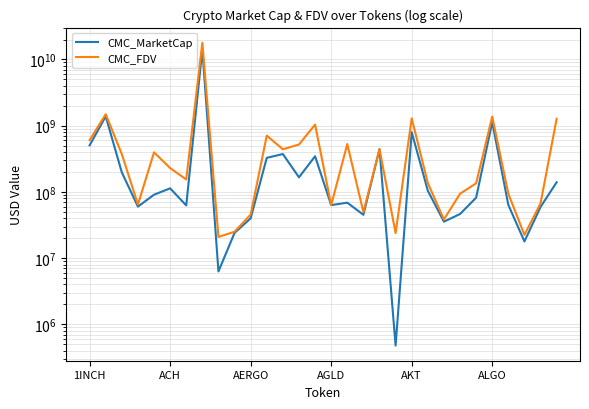

What are all the series names shown in the legend?

CMC_MarketCap, CMC_FDV